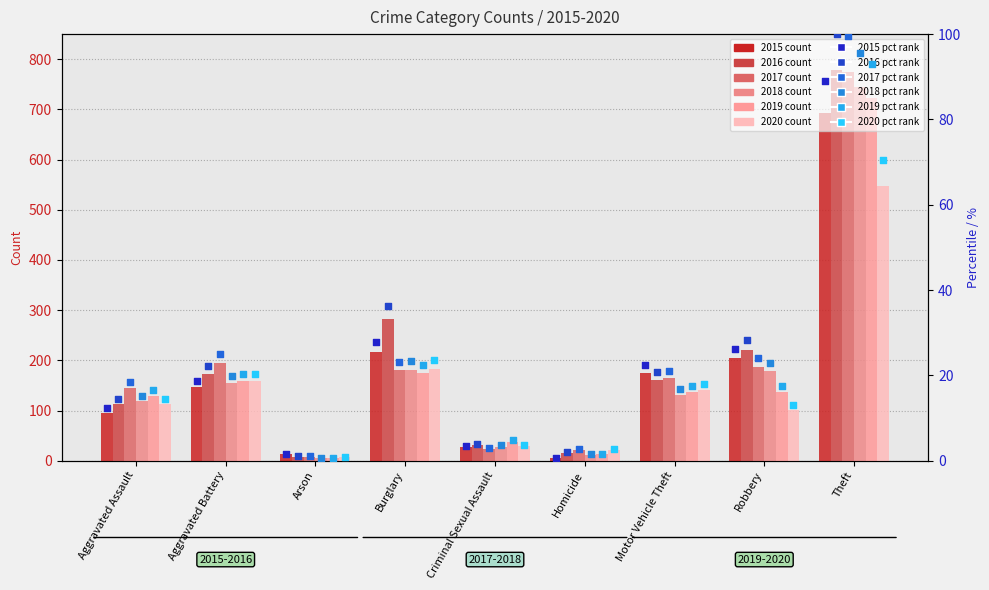

Which series has the widest spread of Y values?

2016 pct